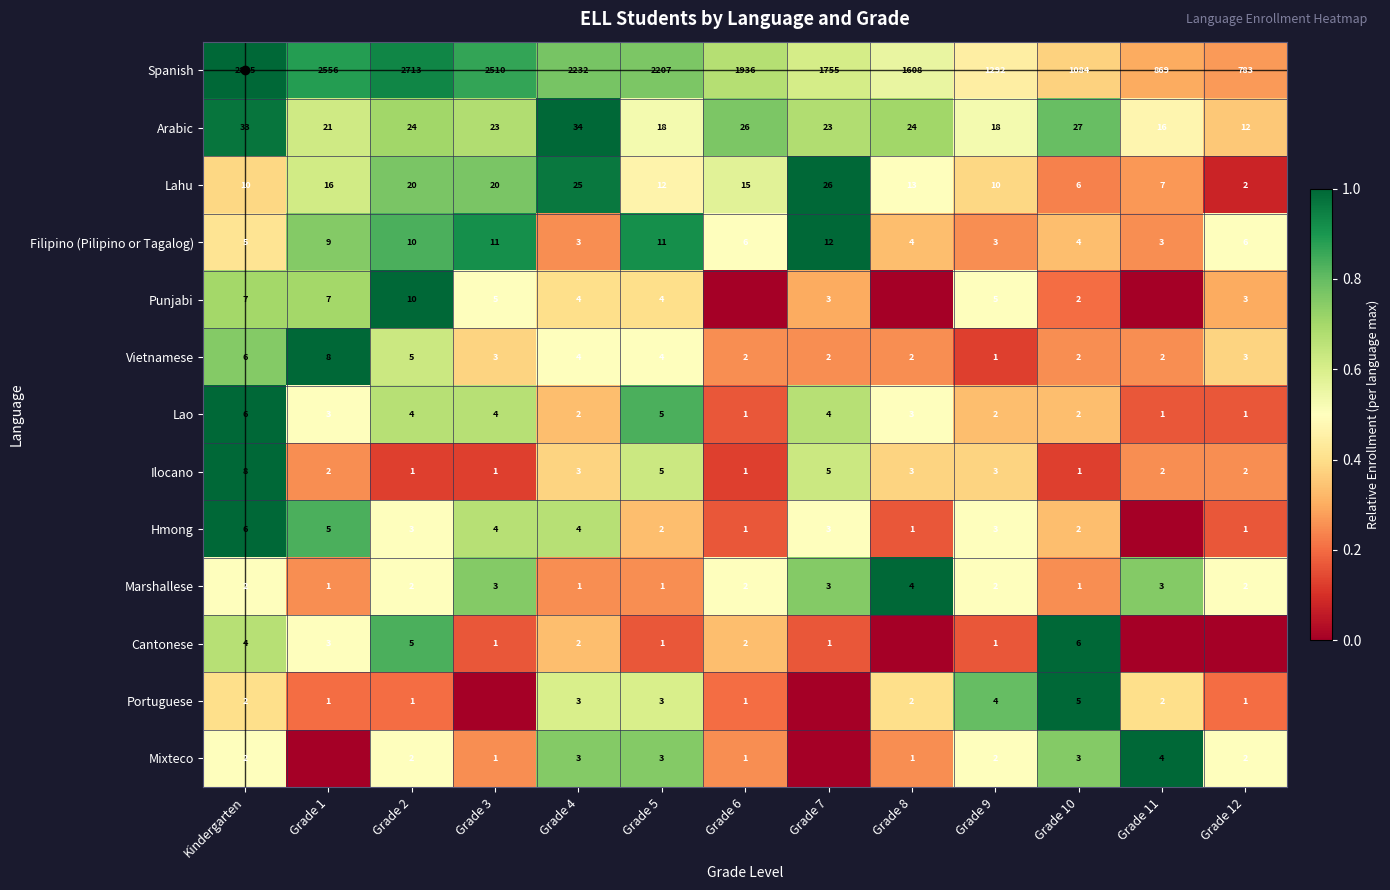

What is the difference between the Filipino (Pilipino or Tagalog) values at Grade 3 and Grade 4?

8